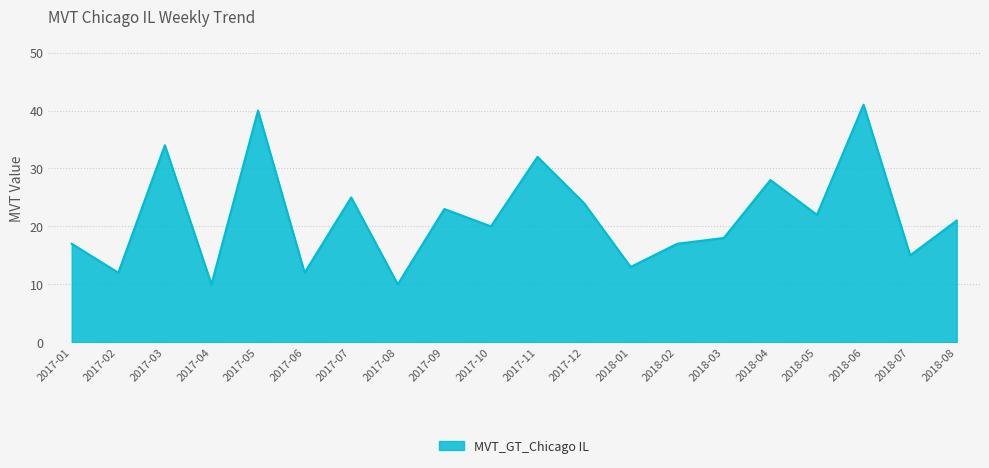

True or false: the data has more than 0 interior local peaks.

True